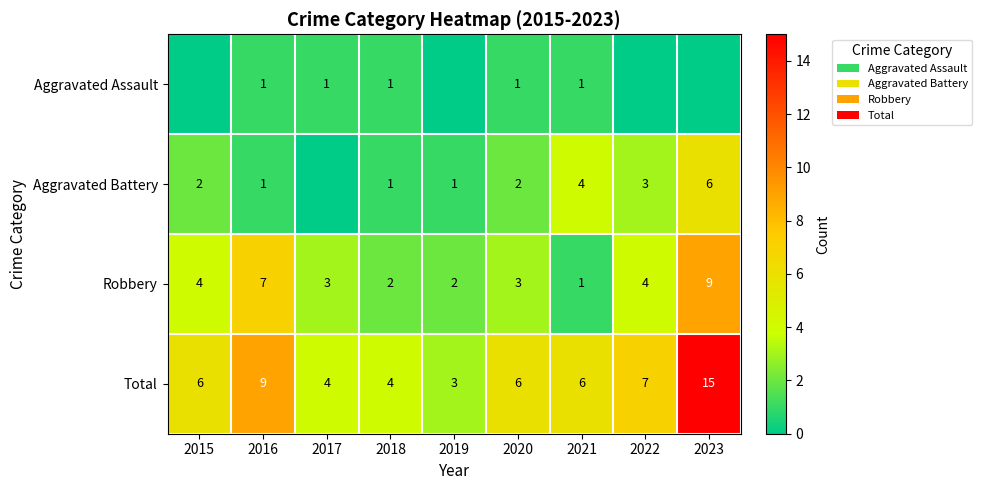

Between 2016 and 2021, which is larger?

2016